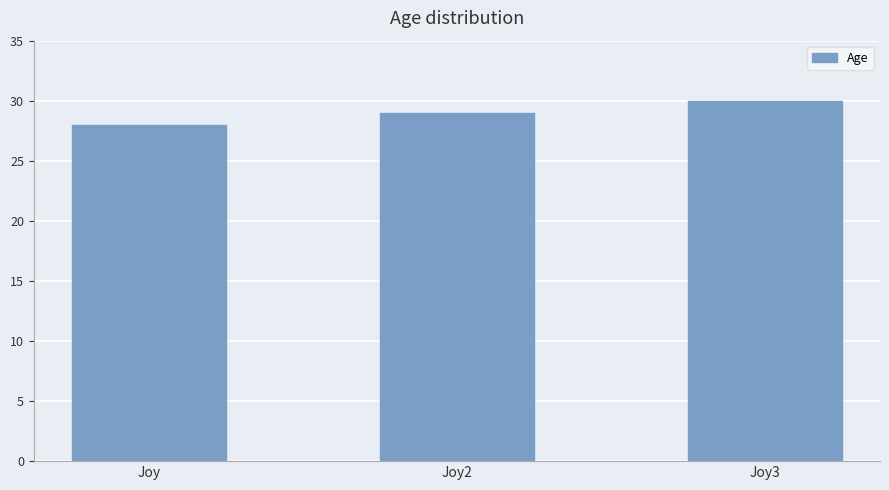

At which label is the value closest to 29?

Joy2